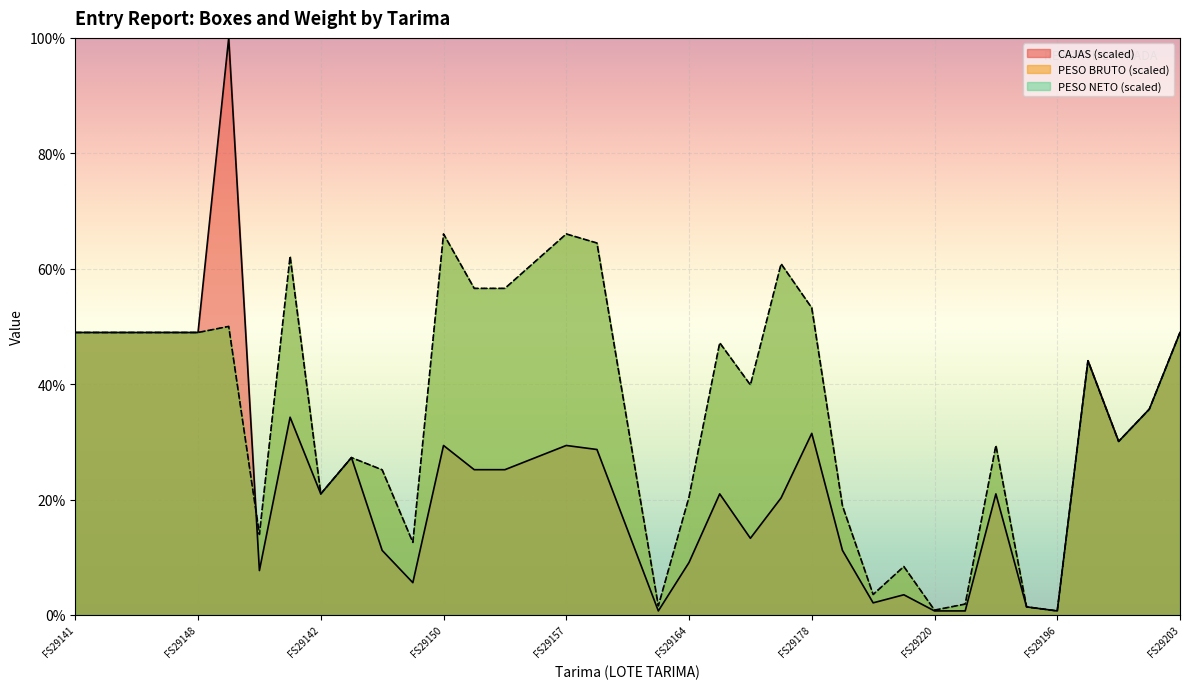

Does the chart display data point markers on the line(s)?

No